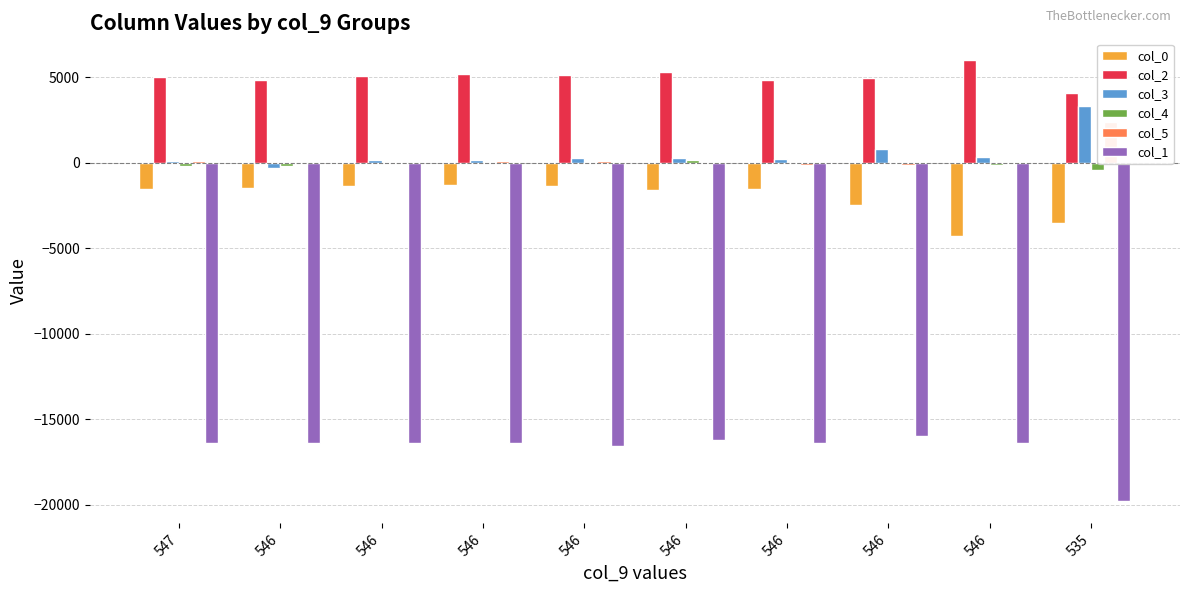

What are all the series names shown in the legend?

col_0, col_2, col_3, col_4, col_5, col_1